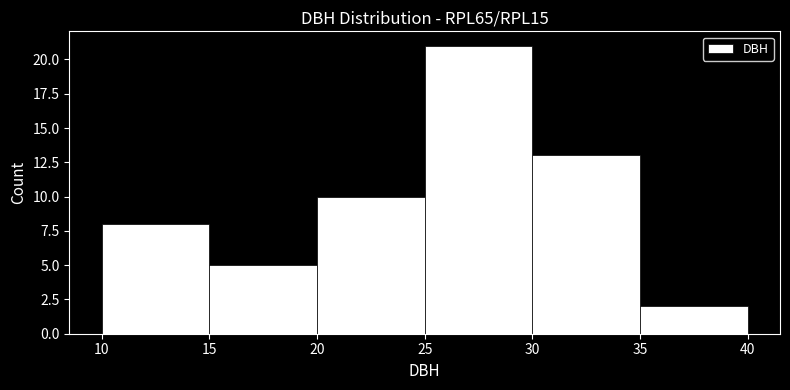

Over which range of the x-axis is the bar tallest?

25 to 30